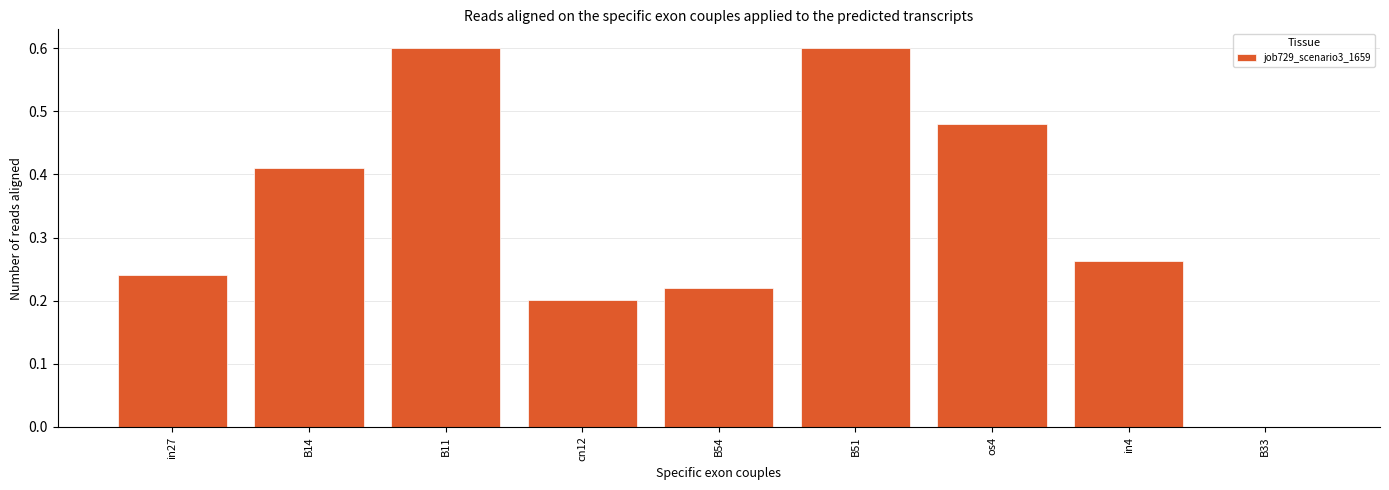

What is the sum of all values?

3.0